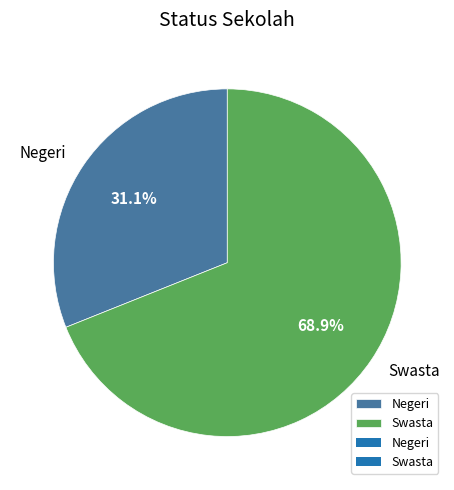

To the nearest percent, what portion does Negeri represent?

31%